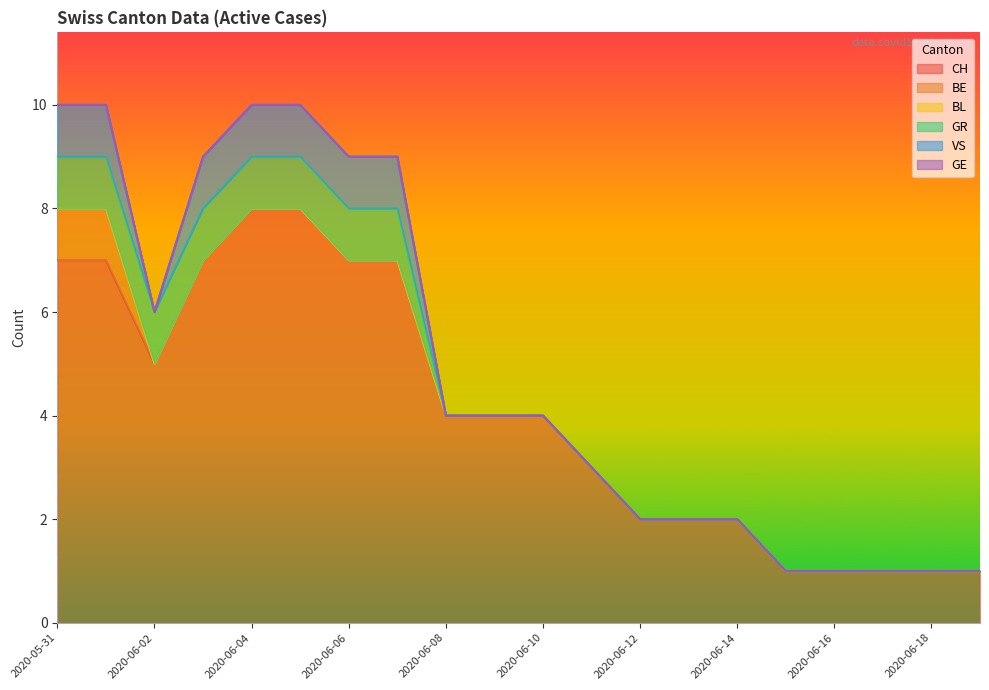

List the labels in order of CH value, largest first.

2020-06-04, 2020-06-05, 2020-05-31, 2020-06-01, 2020-06-03, 2020-06-06, 2020-06-07, 2020-06-02, 2020-06-08, 2020-06-09, 2020-06-10, 2020-06-11, 2020-06-12, 2020-06-13, 2020-06-14, 2020-06-15, 2020-06-16, 2020-06-17, 2020-06-18, 2020-06-19